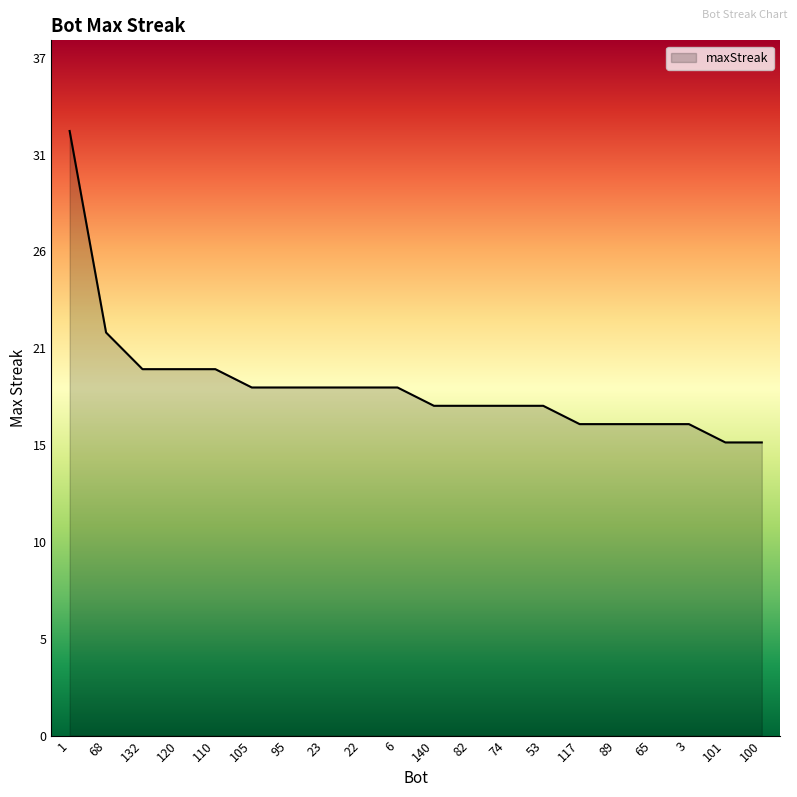

Does the chart display data point markers on the line(s)?

No